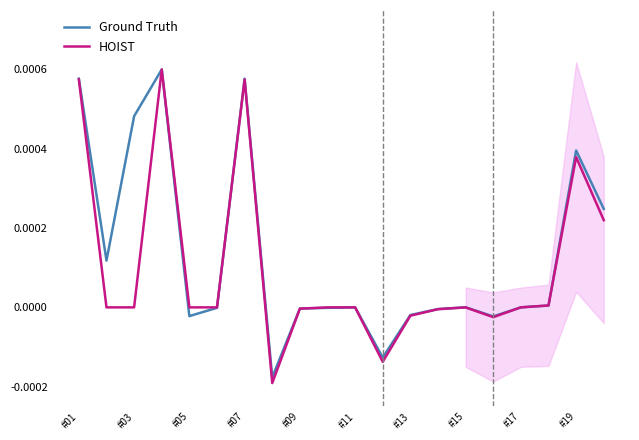

List the series in order of their overall mean, highest first.

Ground Truth, HOIST